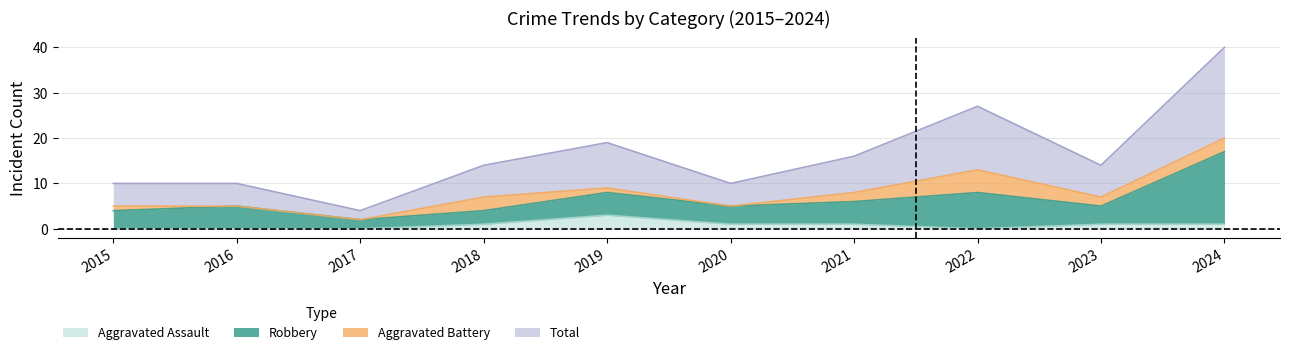

What is the sum of the Aggravated Assault values at 2016 and 2020?

1